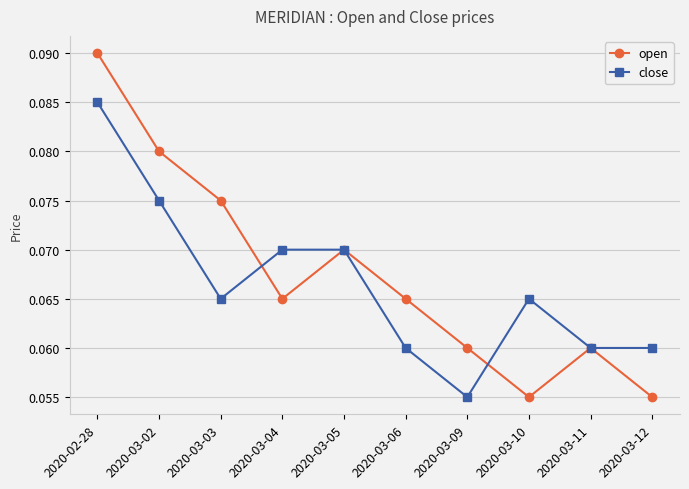

How many categories are shown in the chart?

10